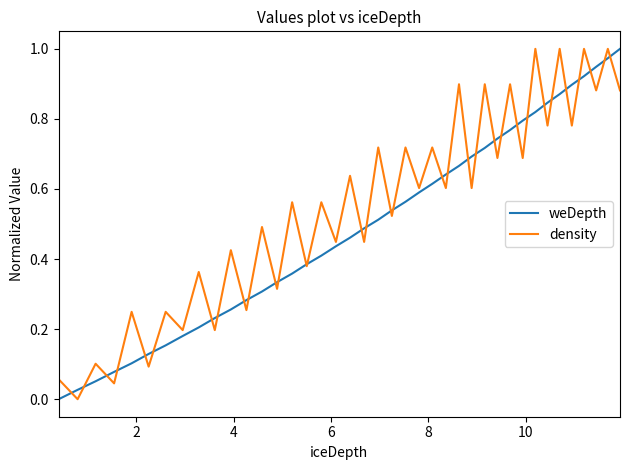

Rank the series by their average value, from lowest to highest.

weDepth, density